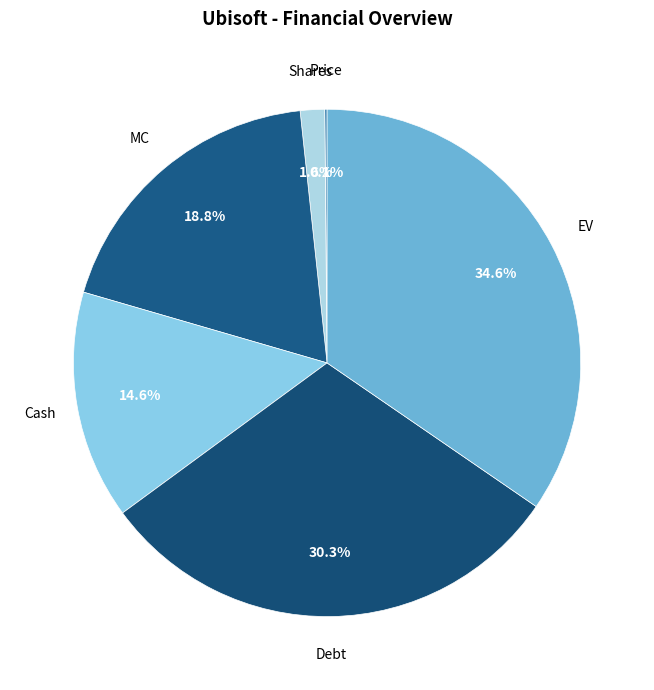

Does Debt represent more than half of the total?

No